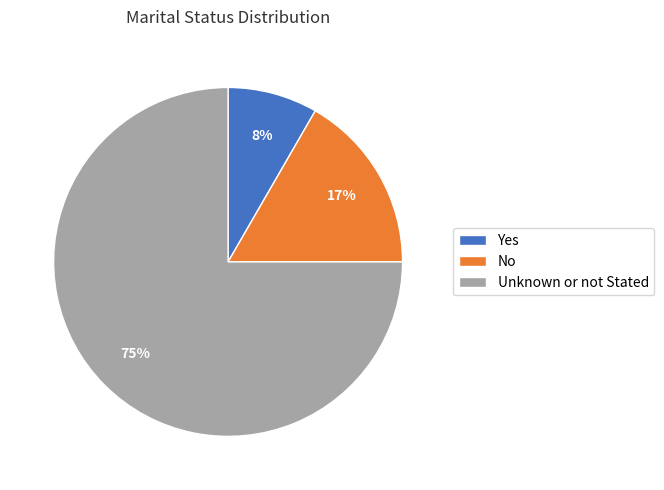

Does No represent more than half of the total?

No